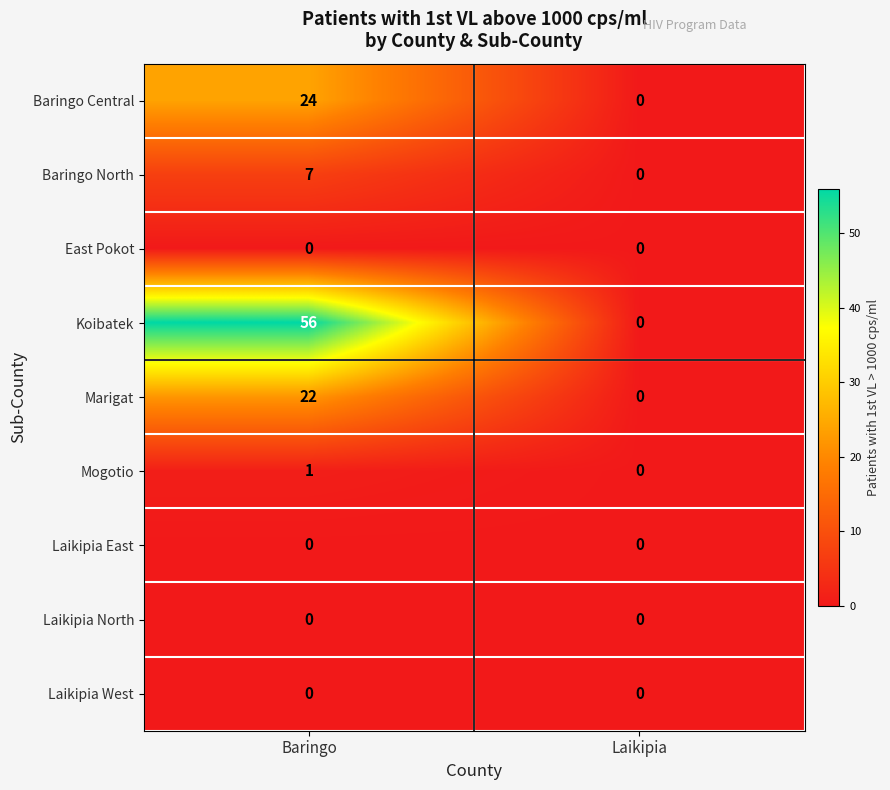

Rank the categories by Baringo Central value from lowest to highest.

Laikipia, Baringo